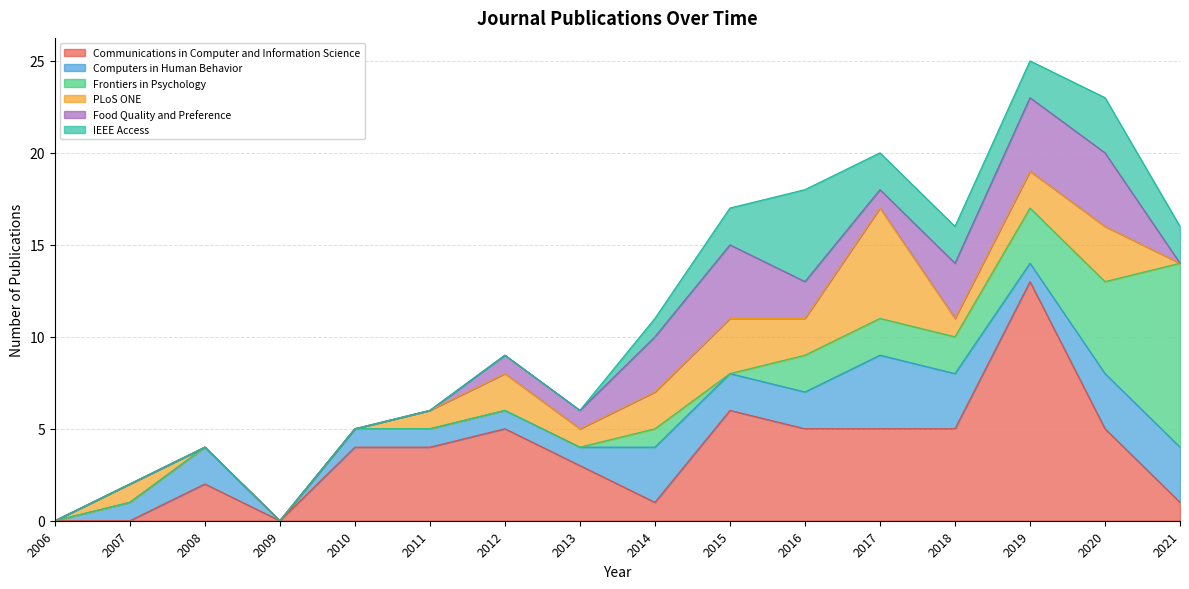

How many values in the Food Quality and Preference series exceed 1?

6